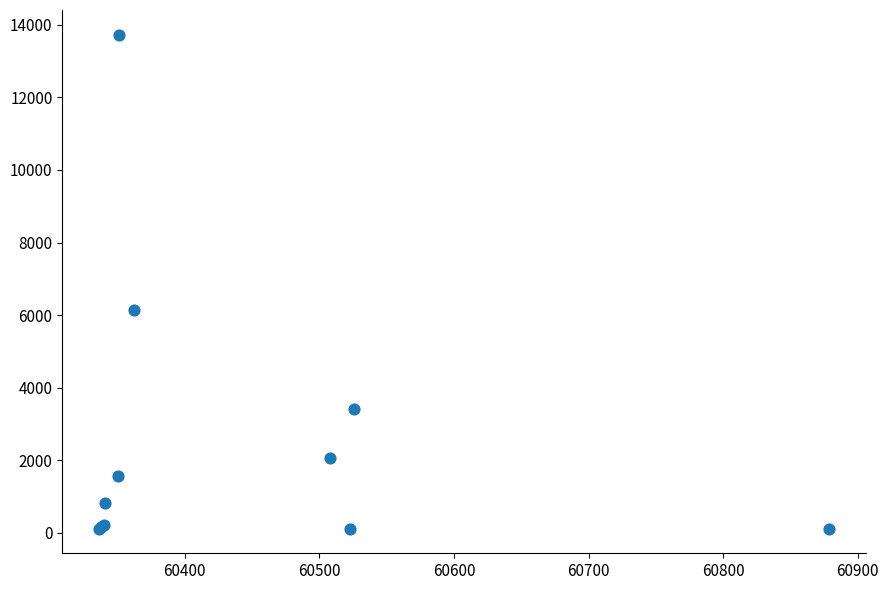

What Y value in the scatter plot is closest to 6922?

6129